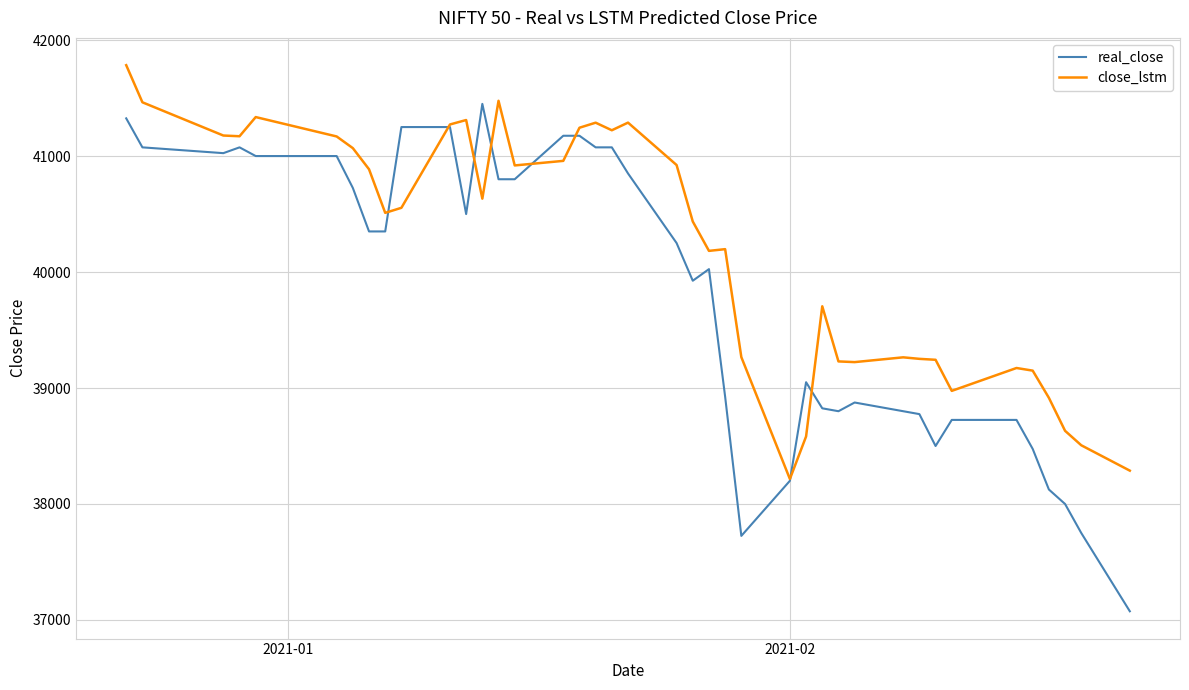

Which series has the widest spread of values?

real_close